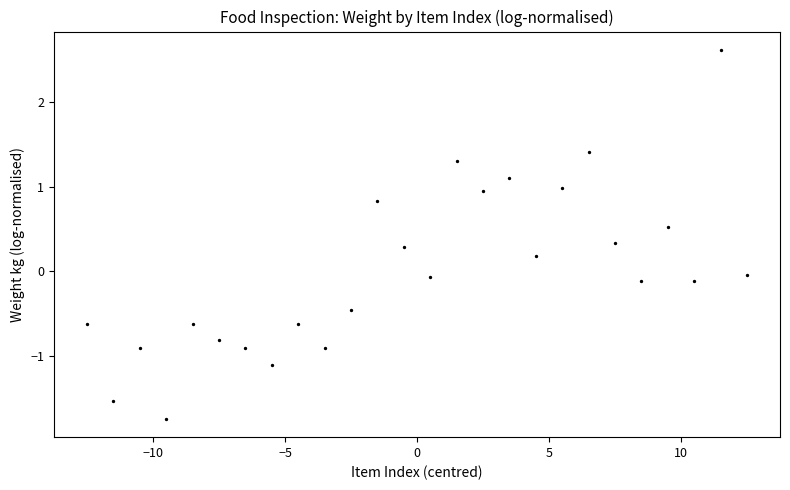

What is the range of Y values (max minus min)?

4.4